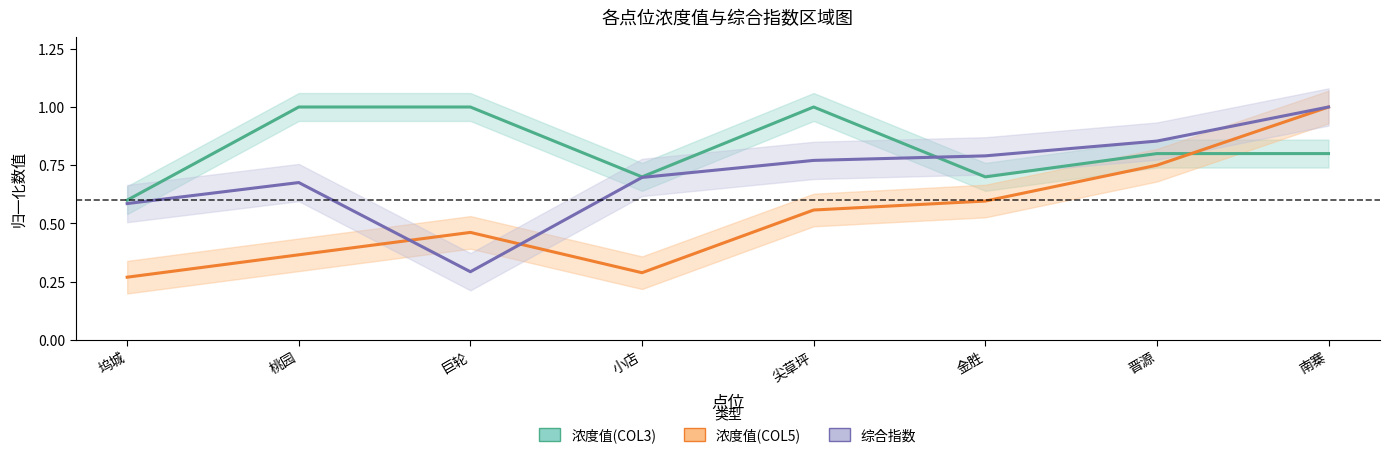

True or false: 浓度值(COL5) has a value of 0.3 at 小店.

True